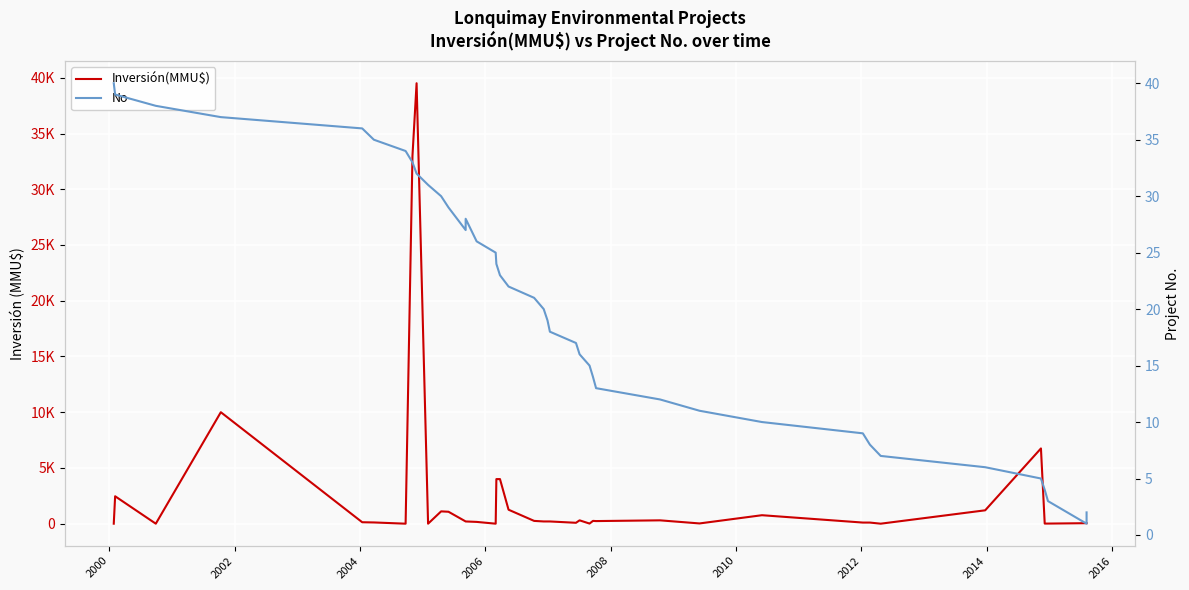

The No series shows 27 at 23. True or false?

False